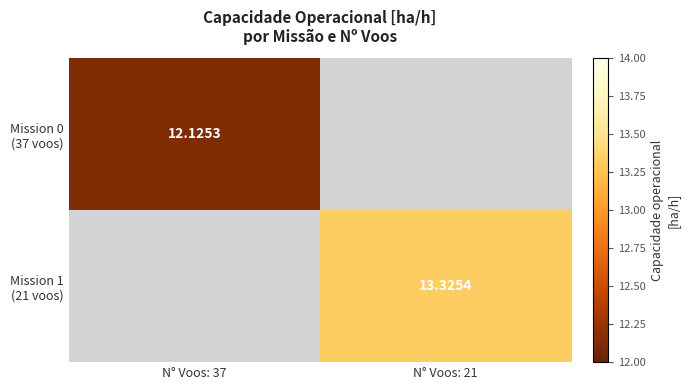

List the series in order of their peak value, lowest first.

Mission 0 (37 voos), Mission 1 (21 voos)